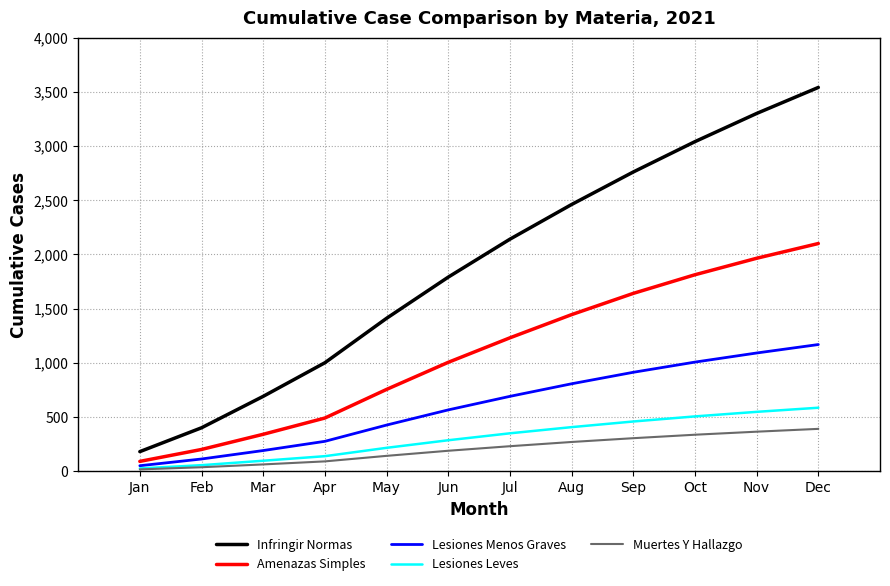

Reading left to right, list all the values displayed in this chart.

Infringir Normas: Jan=180	Feb=400	Mar=690	Apr=1000	May=1410	Jun=1790	Jul=2140	Aug=2460	Sep=2760	Oct=3040	Nov=3300	Dec=3540
Amenazas Simples: Jan=90	Feb=200	Mar=340	Apr=490	May=754	Jun=1004	Jul=1230	Aug=1444	Sep=1640	Oct=1812	Nov=1964	Dec=2100
Lesiones Menos Graves: Jan=50	Feb=112	Mar=190	Apr=275	May=425	Jun=565	Jul=690	Aug=806	Sep=912	Oct=1006	Nov=1090	Dec=1168
Lesiones Leves: Jan=25	Feb=55	Mar=96	Apr=138	May=215	Jun=285	Jul=349	Aug=406	Sep=458	Oct=505	Nov=547	Dec=585
Muertes Y Hallazgo: Jan=16	Feb=36	Mar=62	Apr=90	May=141	Jun=188	Jul=230	Aug=269	Sep=304	Oct=336	Nov=364	Dec=390